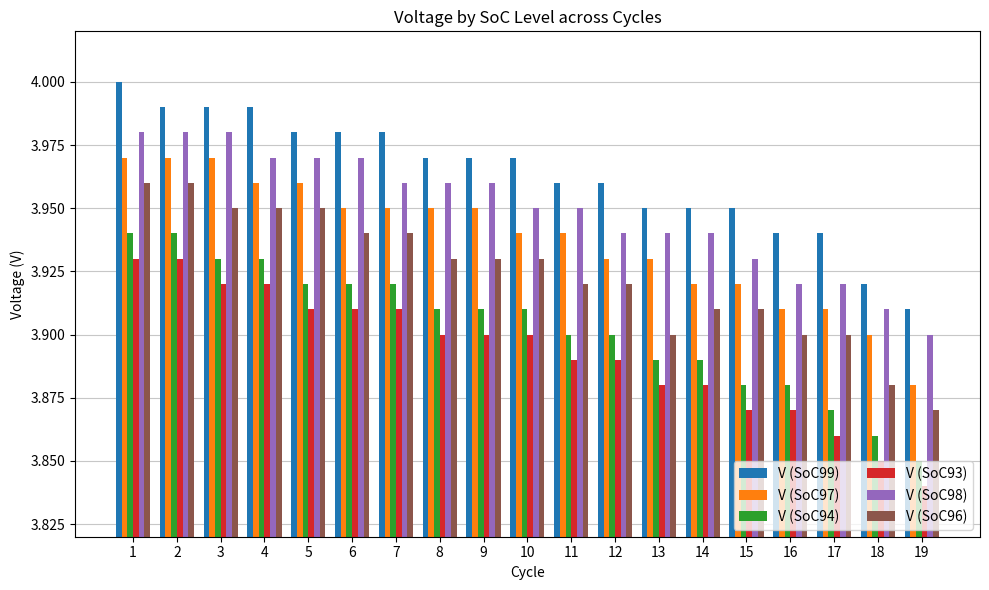

What is the sum of all V (SoC93) values?

74.0